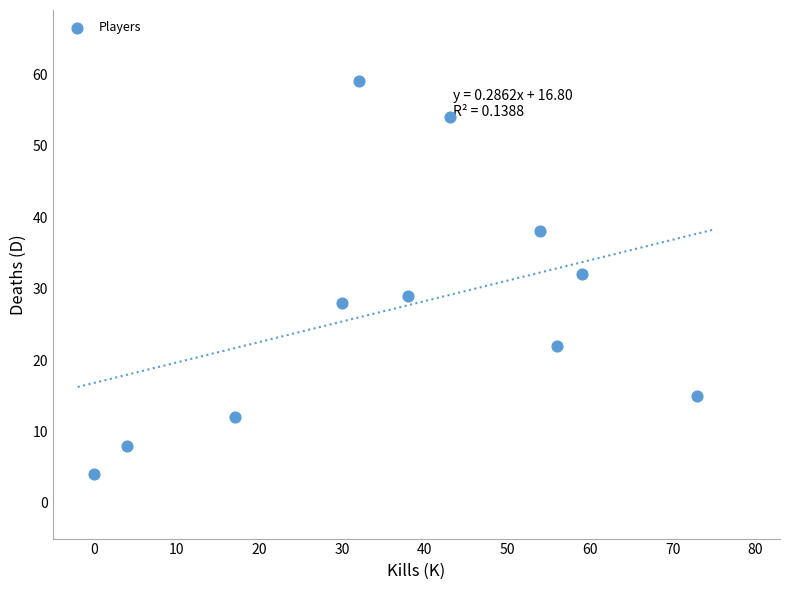

What Y value in the scatter plot is closest to 31?

32